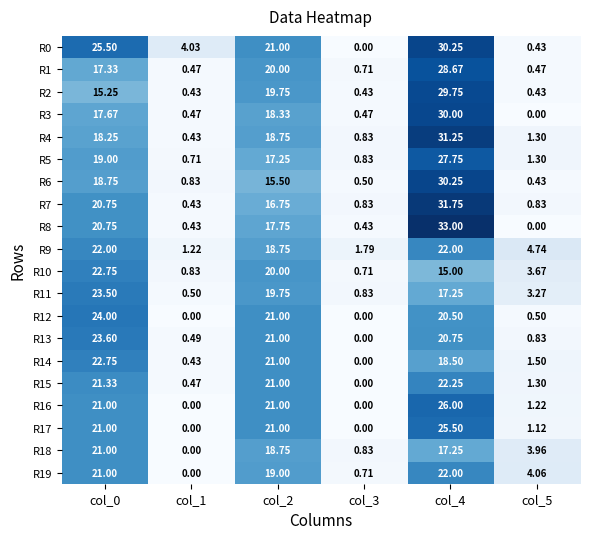

Which series has the largest total across all categories?

R0